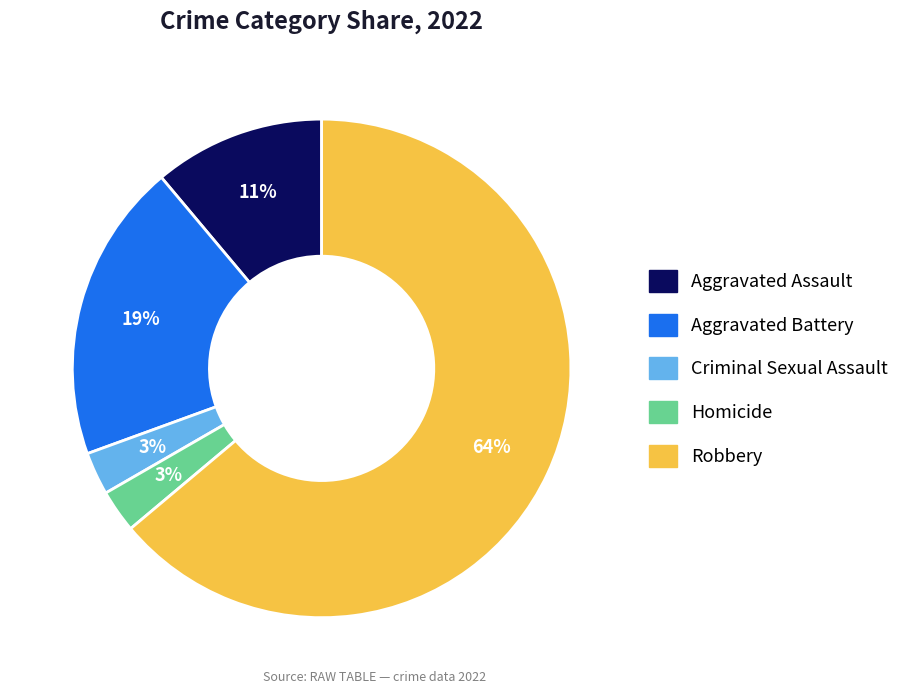

To the nearest percent, what portion does Criminal Sexual Assault represent?

3%